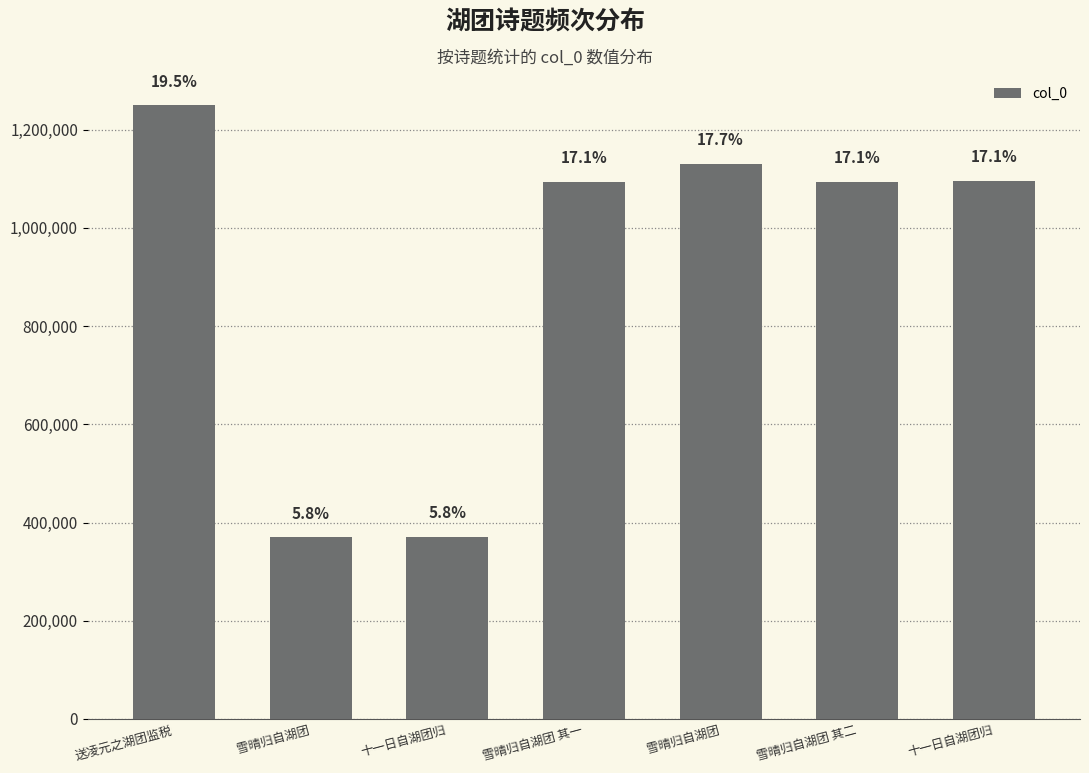

What is the maximum value shown in the chart?

1249475